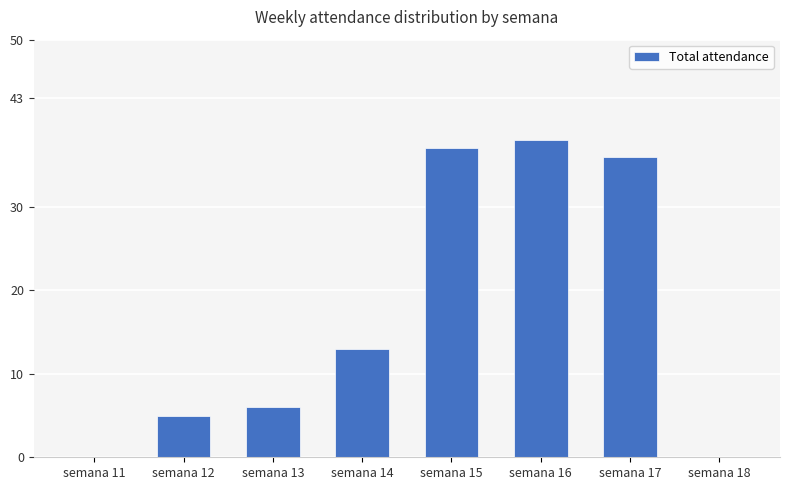

How many categories are shown in the chart?

8